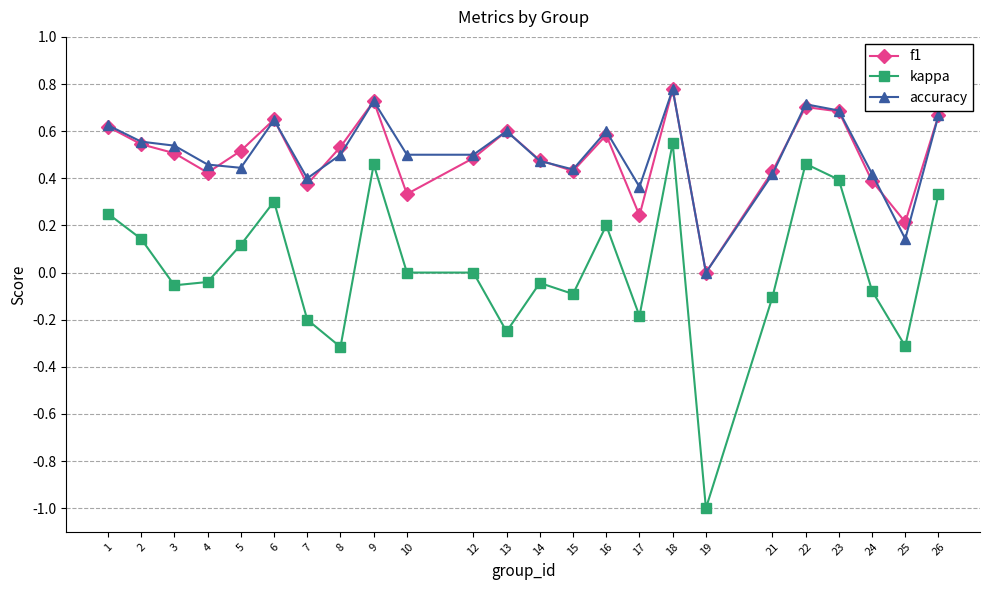

Which category has the lowest value in the accuracy series?

19